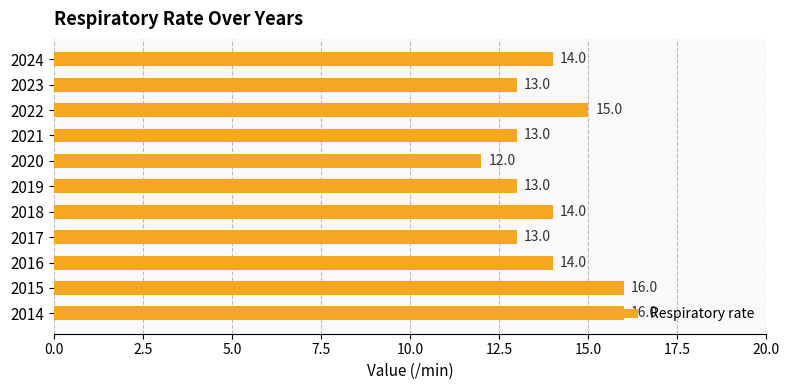

Is it true that the value at 2016 is 5?

False